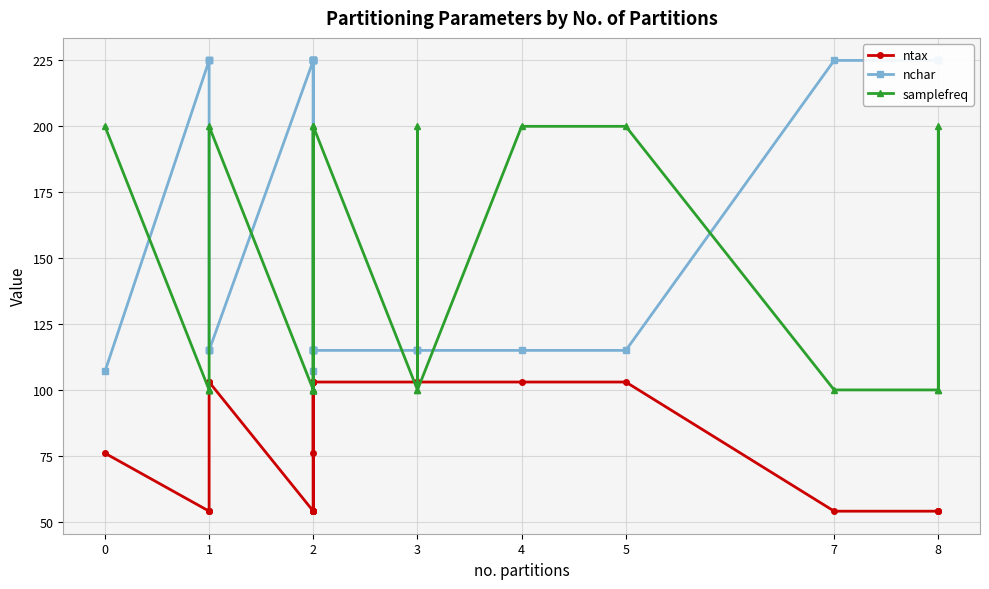

What is the difference between the maximum and second lowest values in the samplefreq series?

100